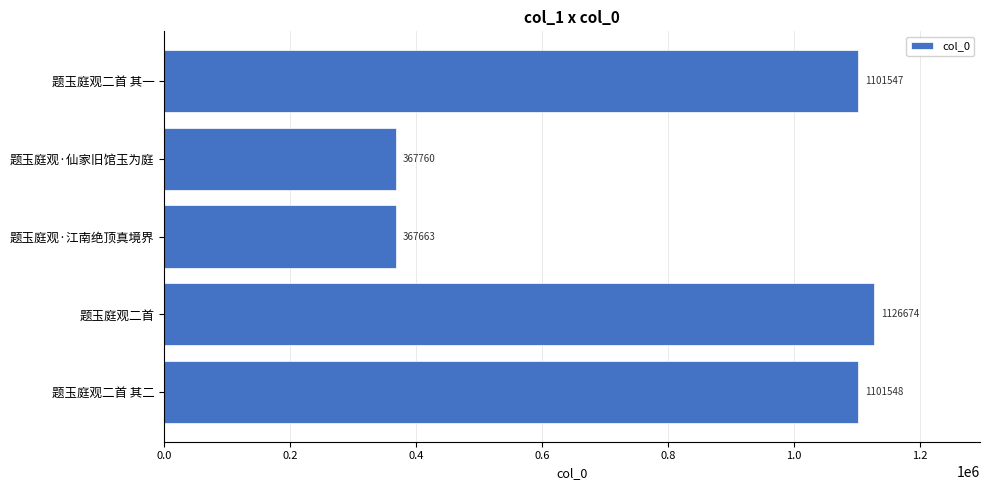

Rank the categories by value from highest to lowest.

题玉庭观二首, 题玉庭观二首 其二, 题玉庭观二首 其一, 题玉庭观·仙家旧馆玉为庭, 题玉庭观·江南绝顶真境界